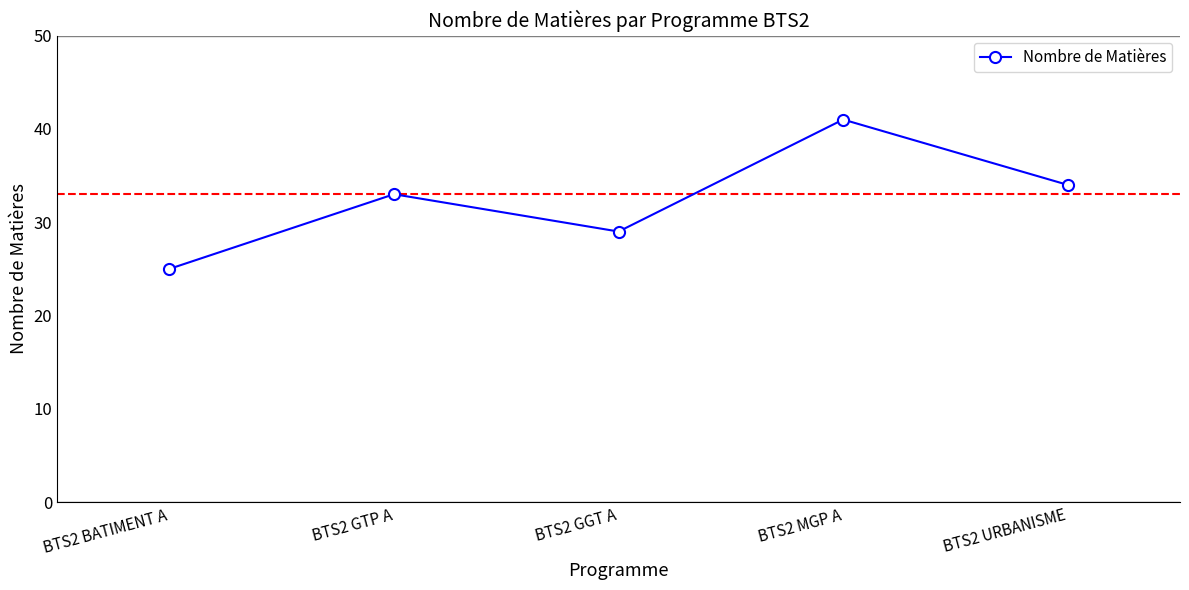

What is the ratio of the value at BTS2 BATIMENT A to the value at BTS2 GTP A?

0.8